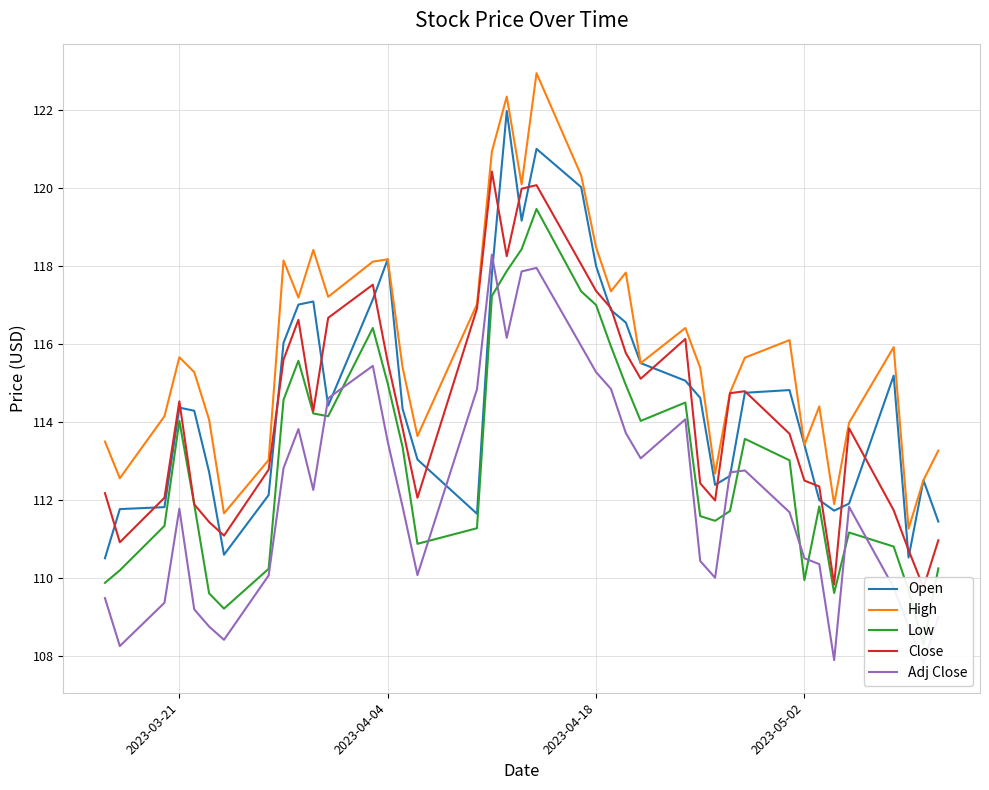

True or false: Low and Close cross at least once.

False